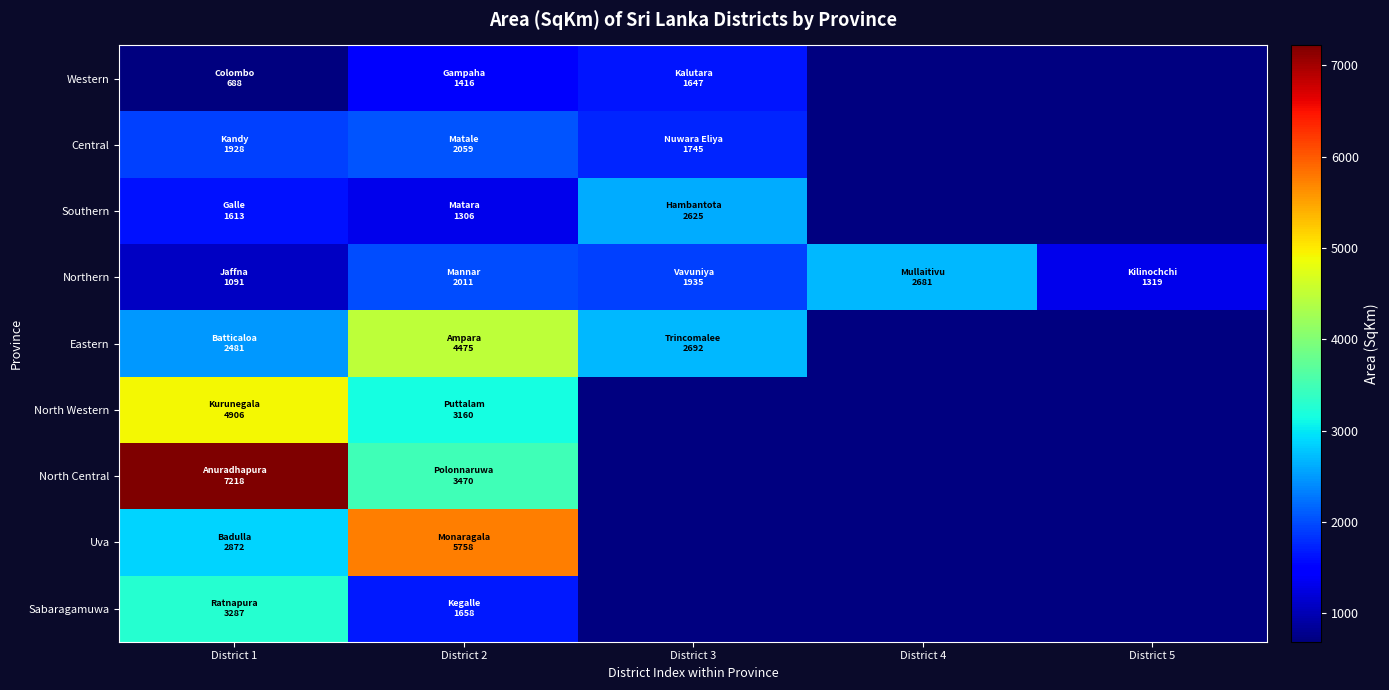

Read the Central value at District 2.

2058.7